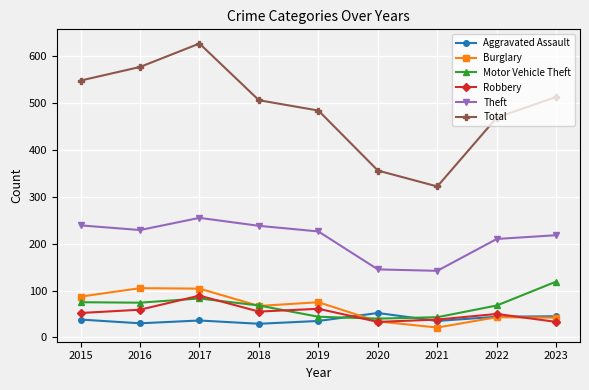

Which series changed the most between 2019 and 2020?

Total